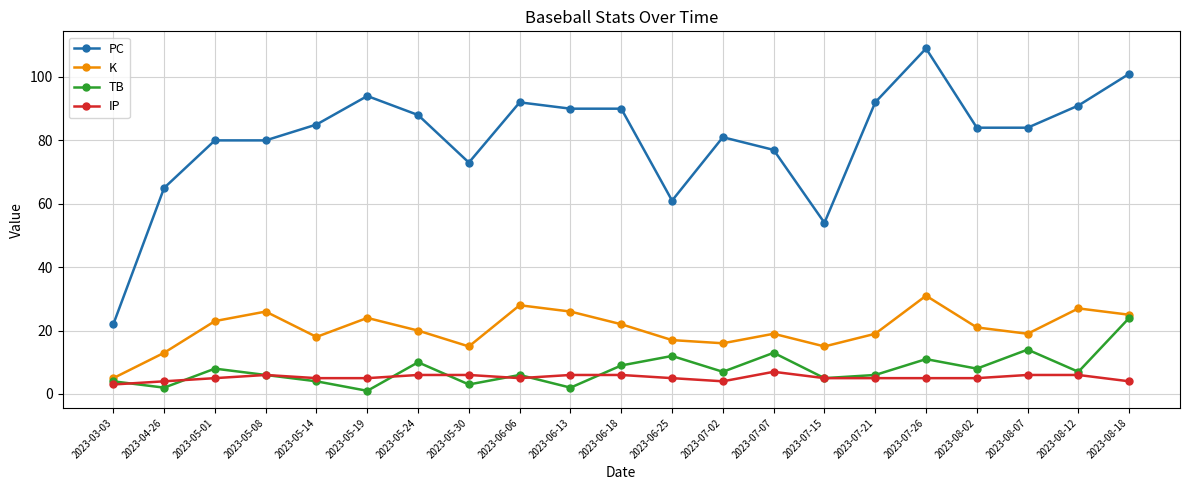

Does the chart have visible grid lines?

Yes